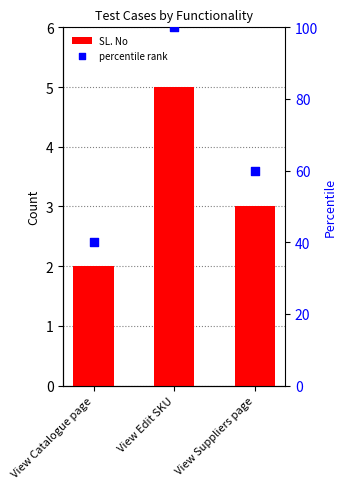

Which series has the largest total across all categories?

percentile rank